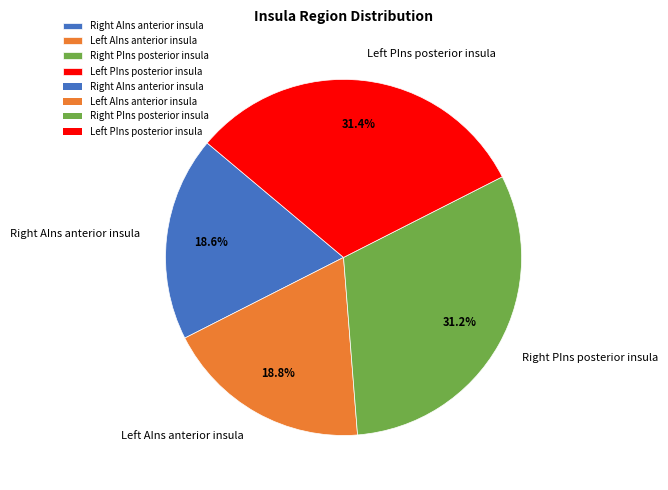

Does any single category account for the majority?

No